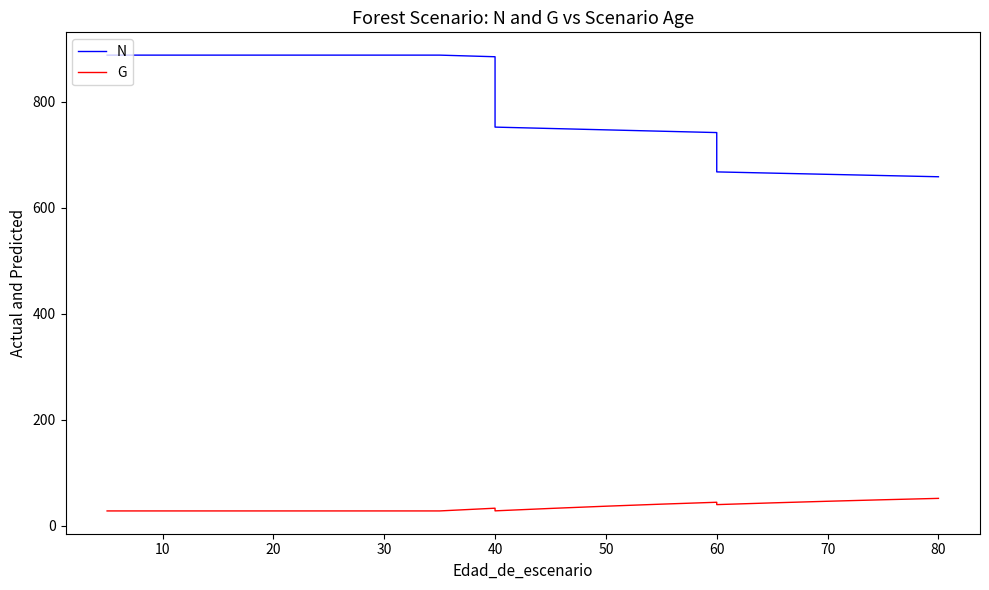

How many interior local valleys does the G series have?

2